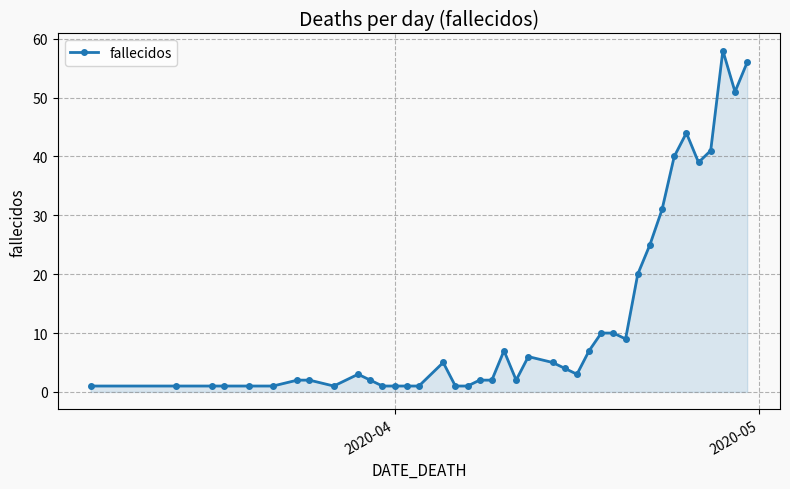

How many data points does each series have?

40